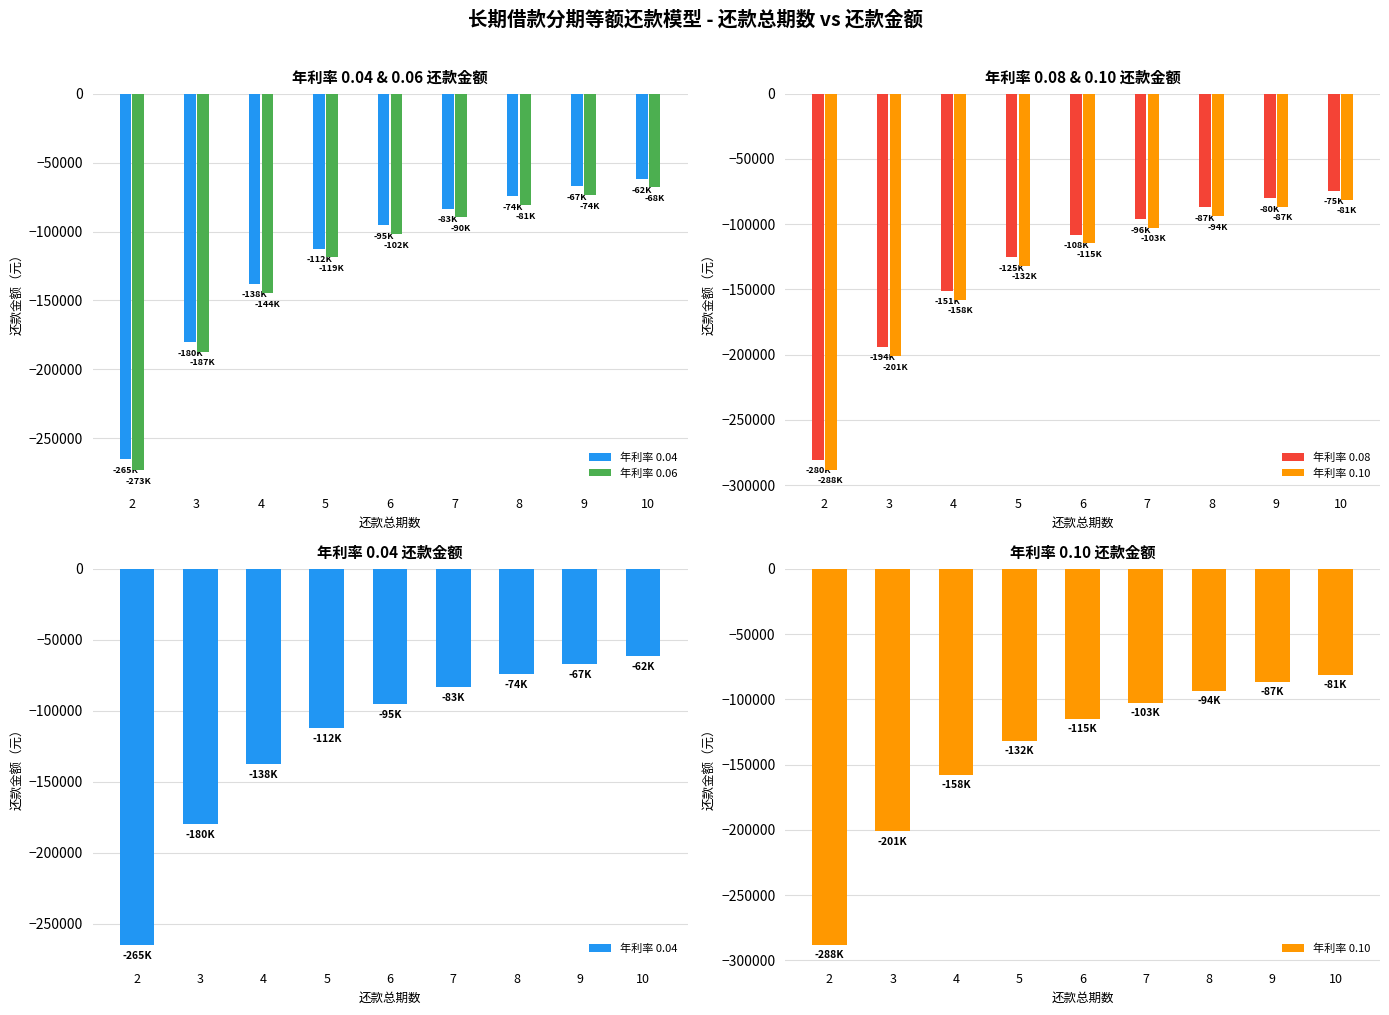

What is the difference between the highest and lowest values at 6?

19422.7